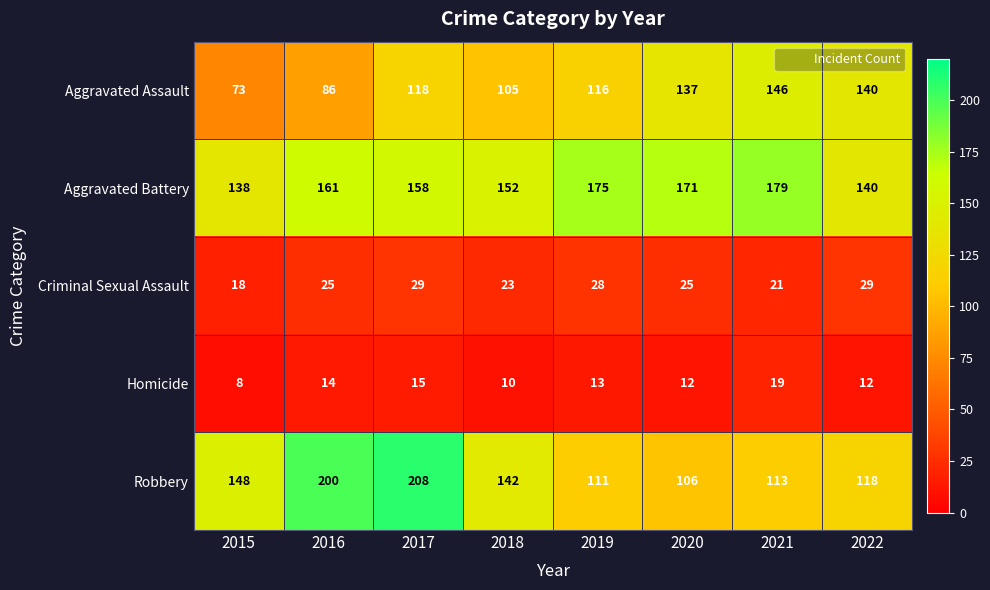

Rank the series by their maximum value, from lowest to highest.

Homicide, Criminal Sexual Assault, Aggravated Assault, Aggravated Battery, Robbery